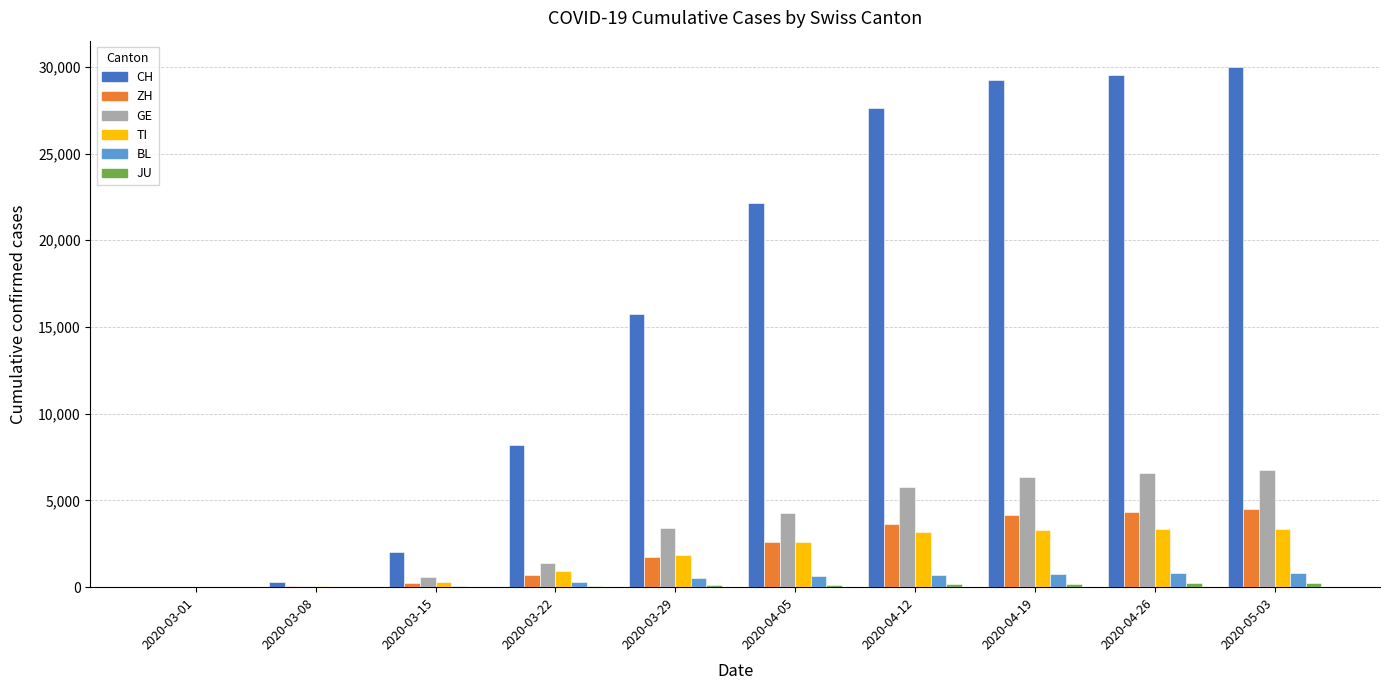

Between 2020-03-01 and 2020-04-05, which series saw the biggest shift?

CH